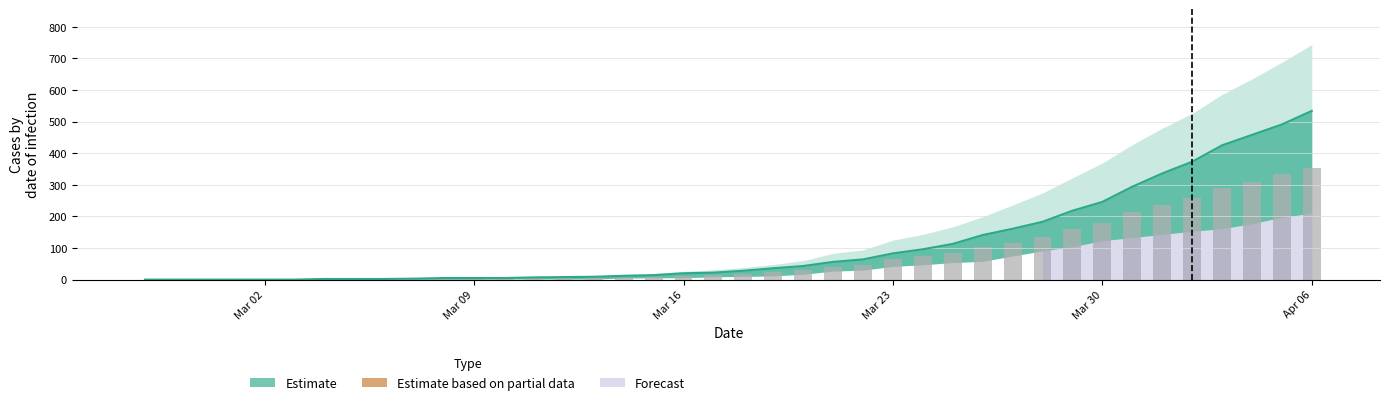

Are the bars horizontal?

No